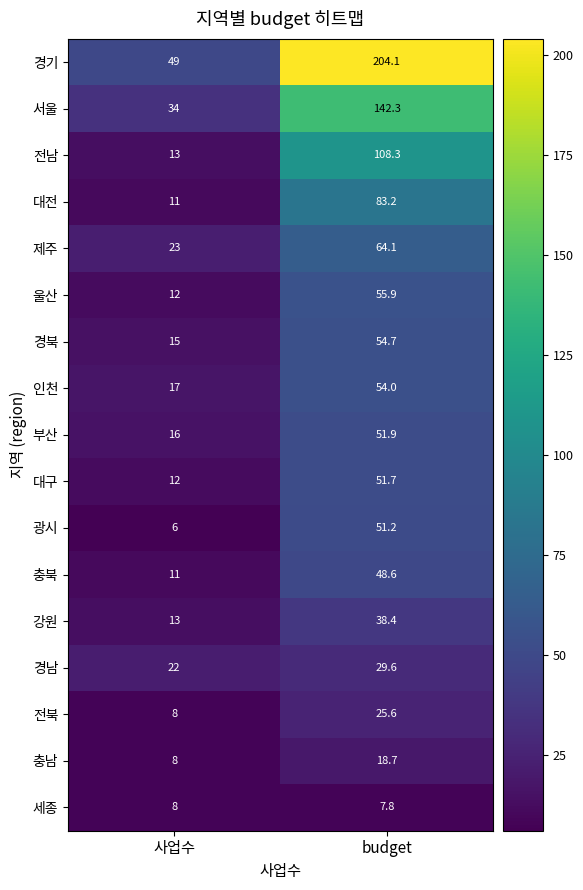

What is the sum of all 인천 values?

71.0